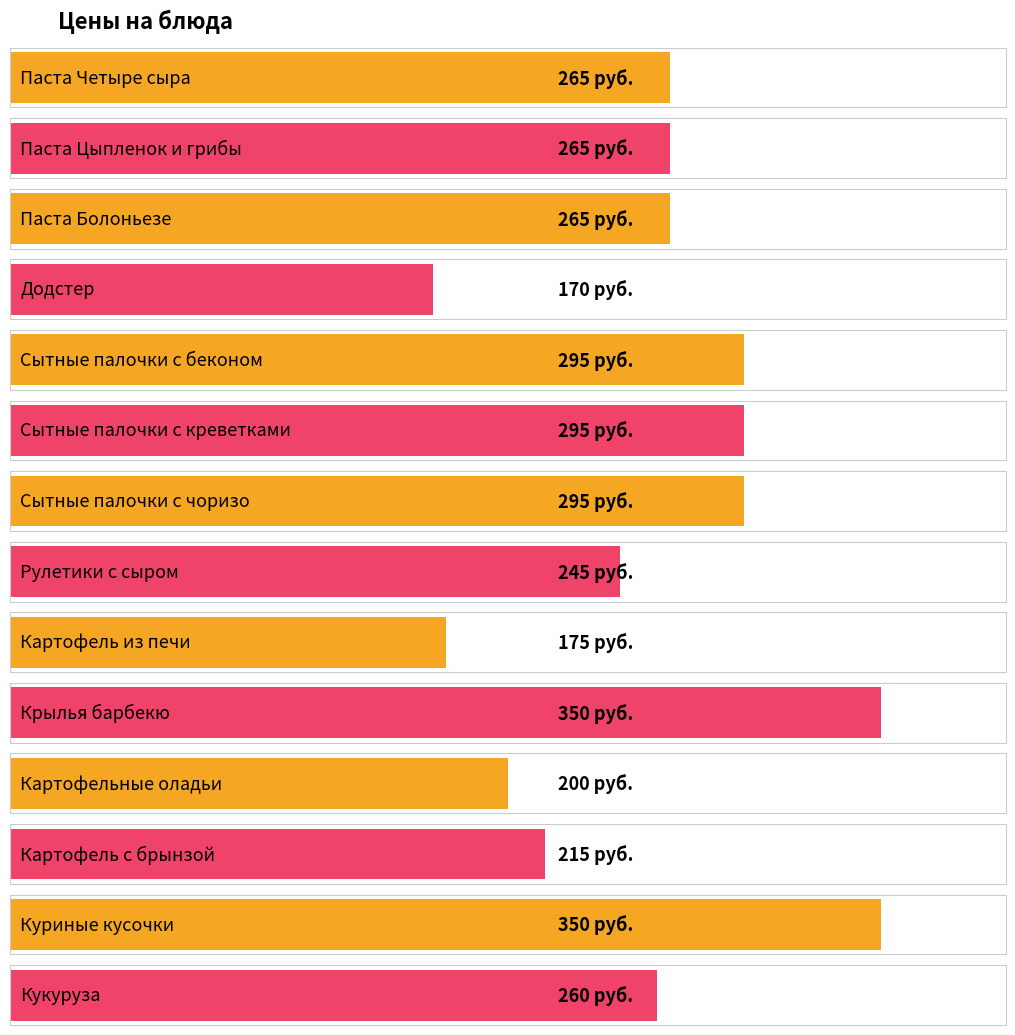

Where does the data first go above 265?

Сытные палочки с беконом